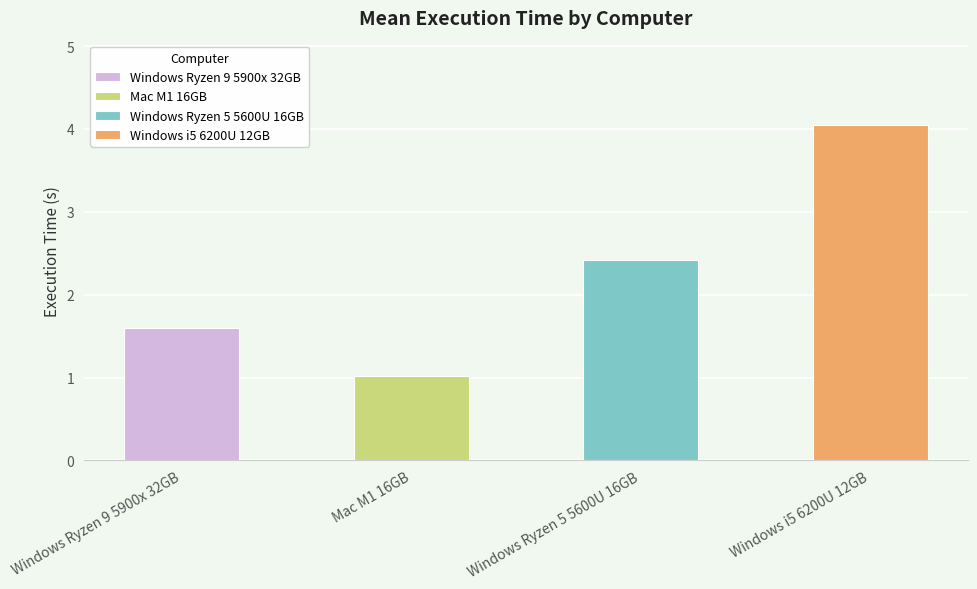

List the series in order of their peak value, lowest first.

Mac M1 16GB, Windows Ryzen 9 5900x 32GB, Windows Ryzen 5 5600U 16GB, Windows i5 6200U 12GB